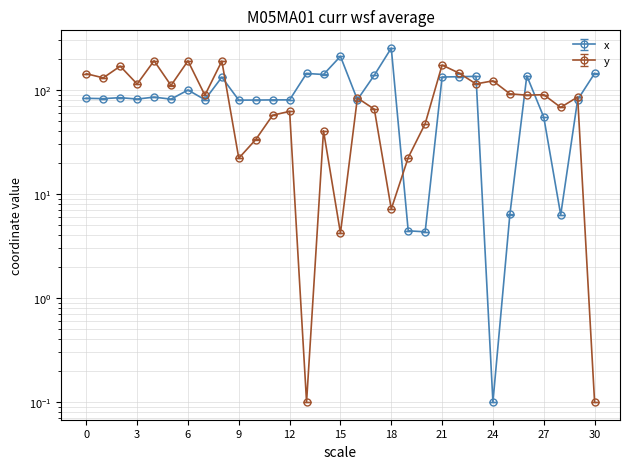

The x series shows 311.1 at 15. True or false?

False